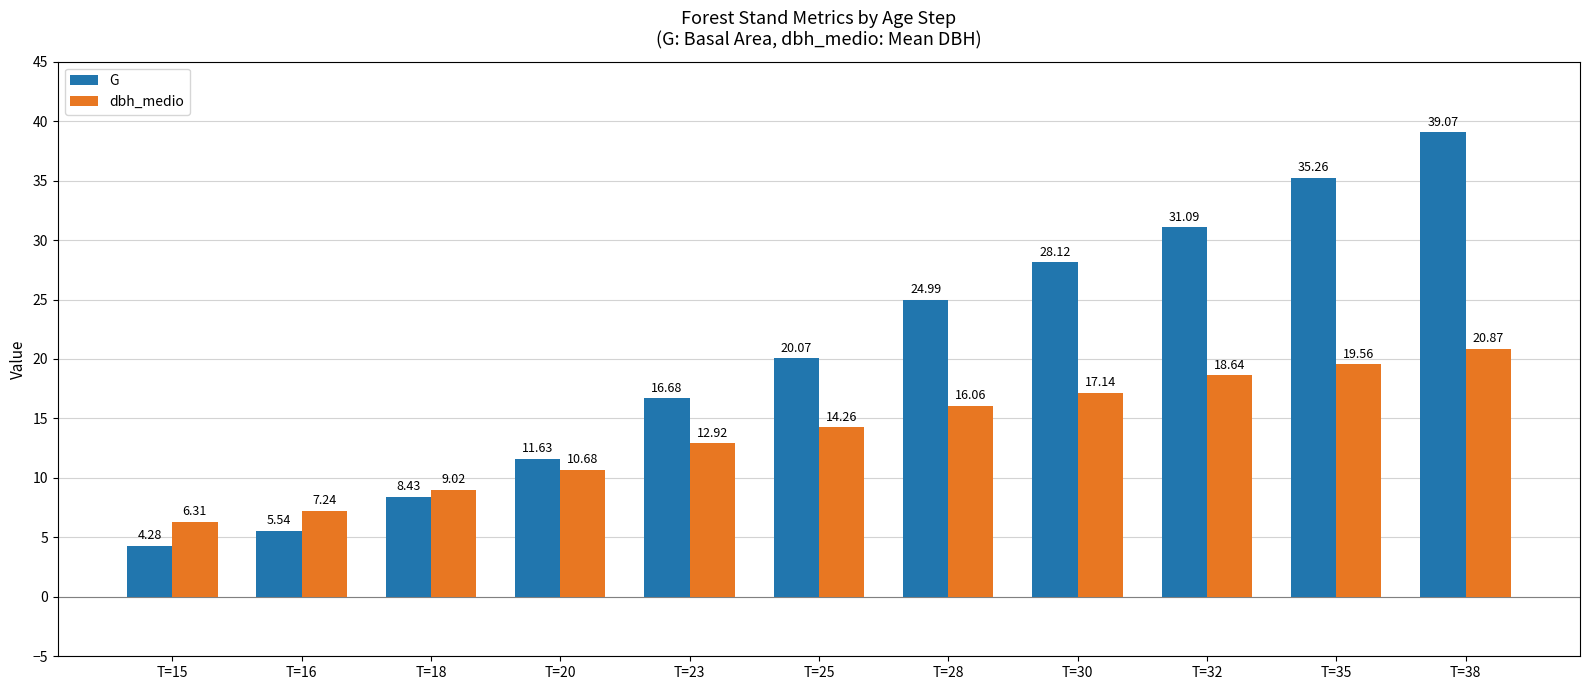

At how many categories does at least one series exceed 10?

8